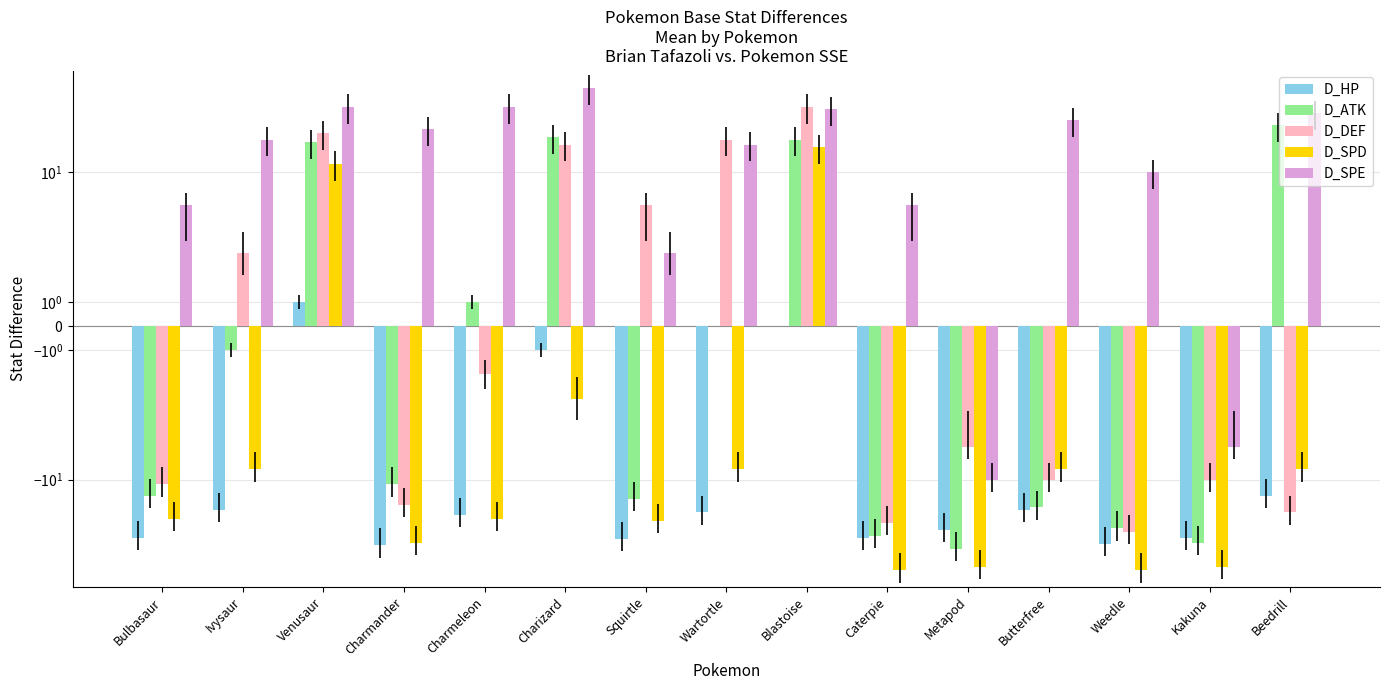

What is the label of the 5th bar from the right?

Metapod